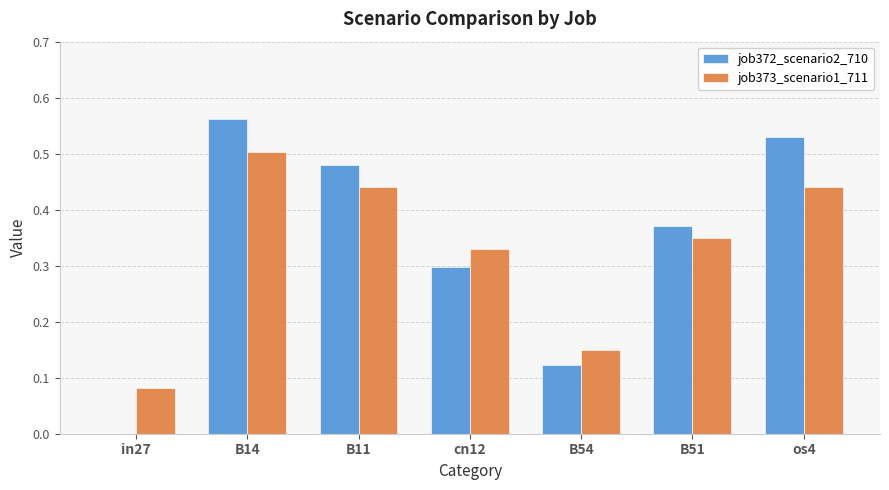

What is the sum of the job373_scenario1_711 values at cn12 and B14?

0.8